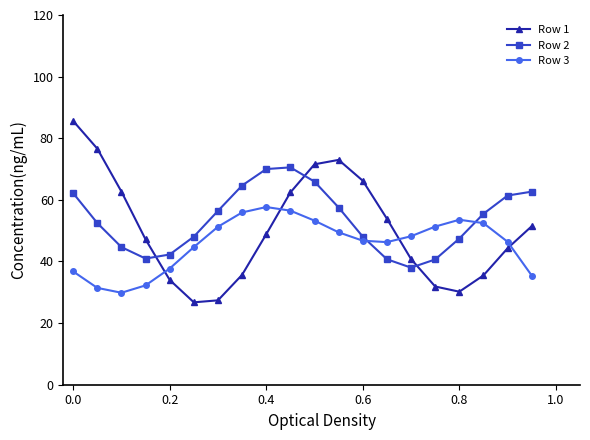

What is the minimum value for Row 3?

29.9